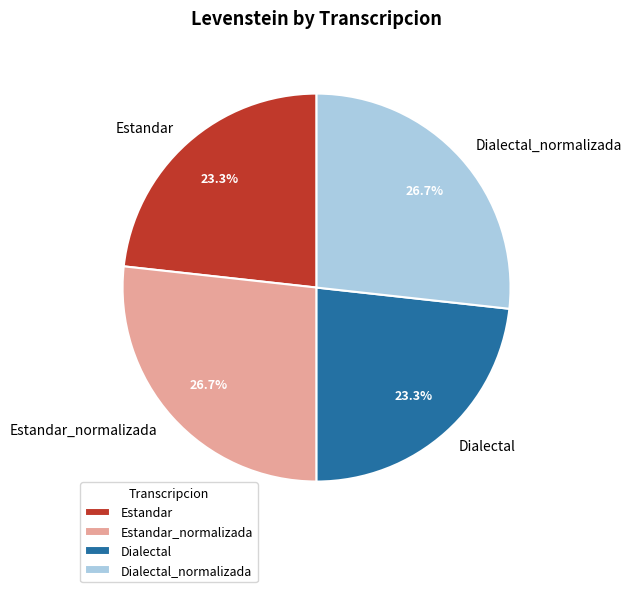

Is there any slice that represents more than half of the pie?

No